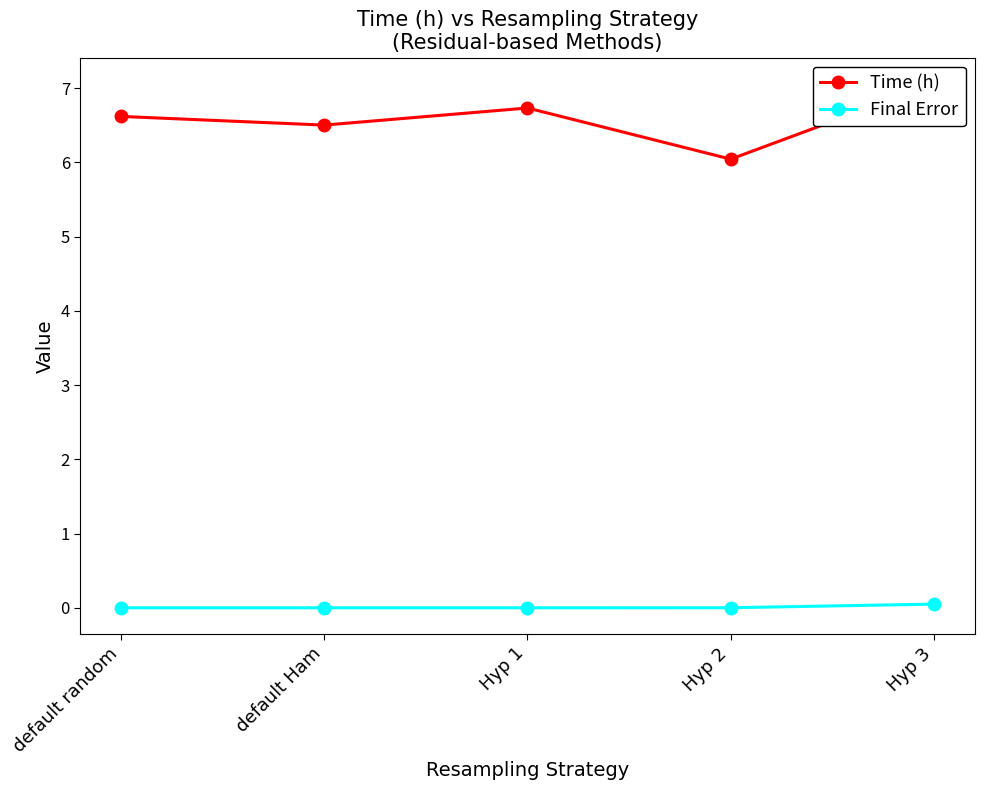

True or false: Final Error and Time (h) intersect in this chart.

False